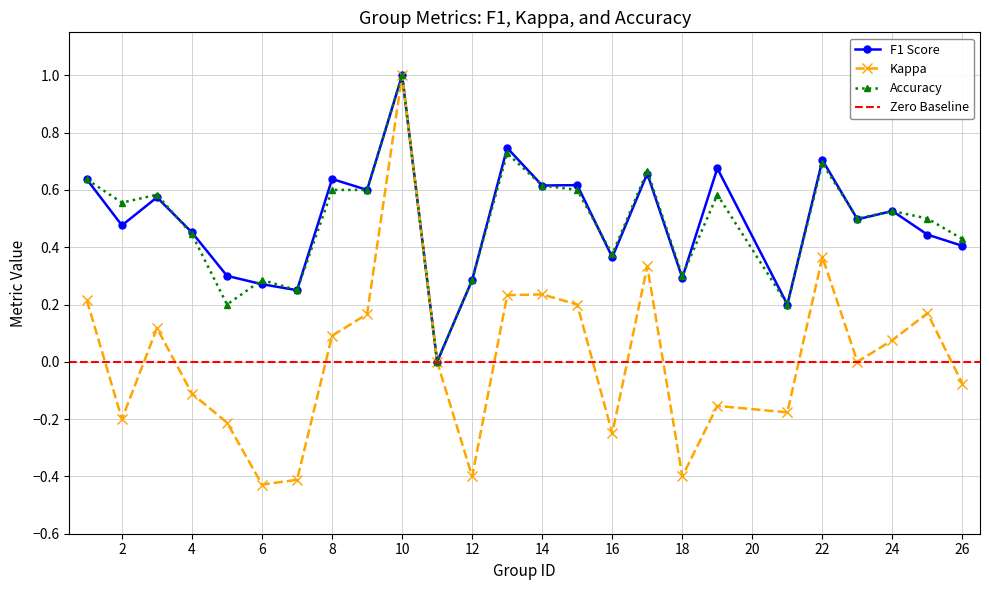

What is the average value of the f1 series?

0.5